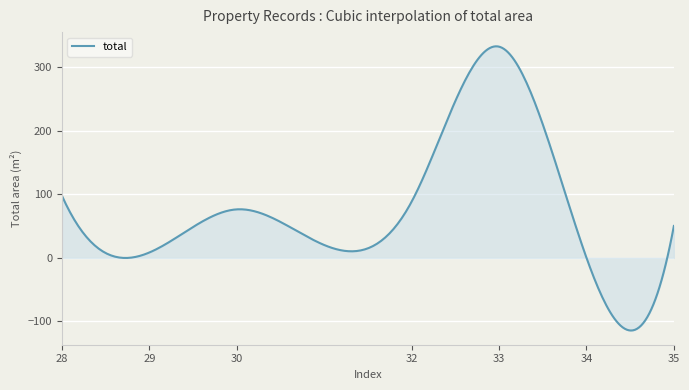

What is the difference between the maximum and minimum values?

447.1